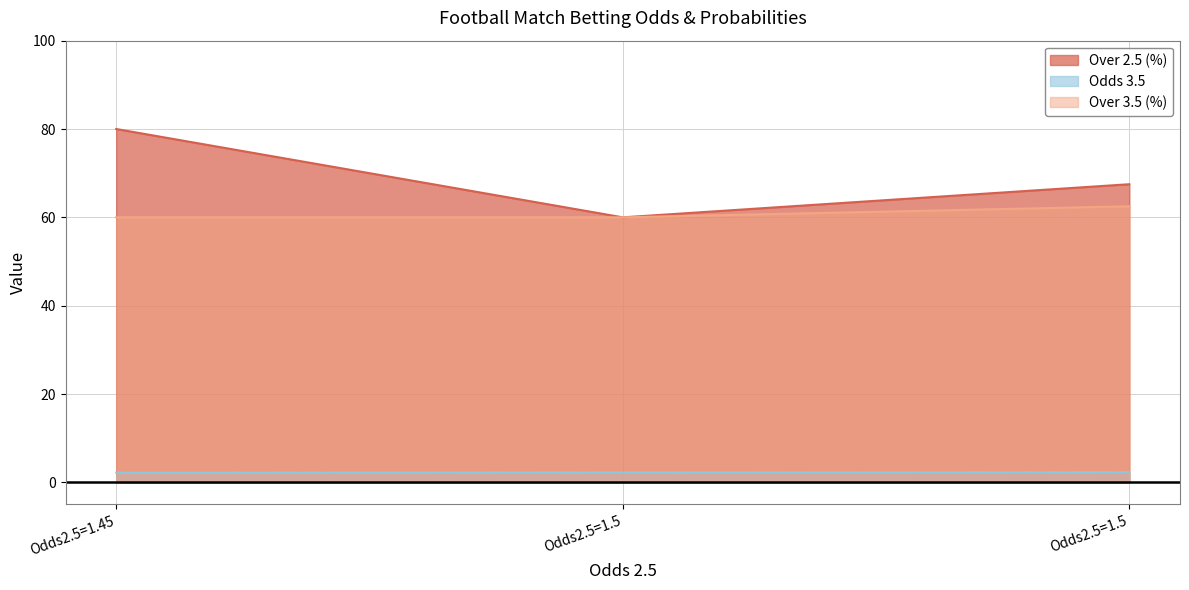

Does the chart display data point markers on the line(s)?

No